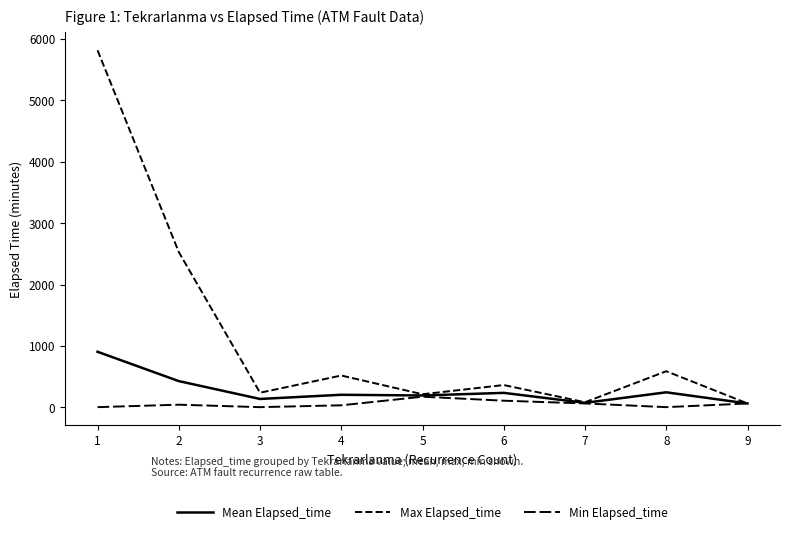

Which series has the largest total across all categories?

Max Elapsed_time